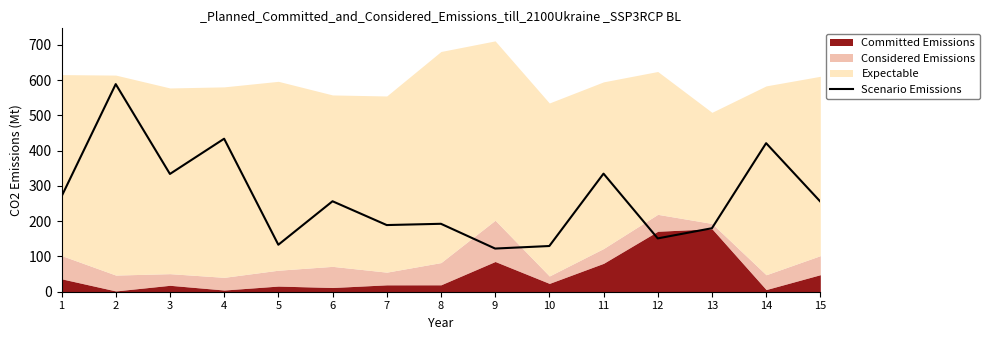

How many interior local valleys (lower than both neighbors) does the data have?

5